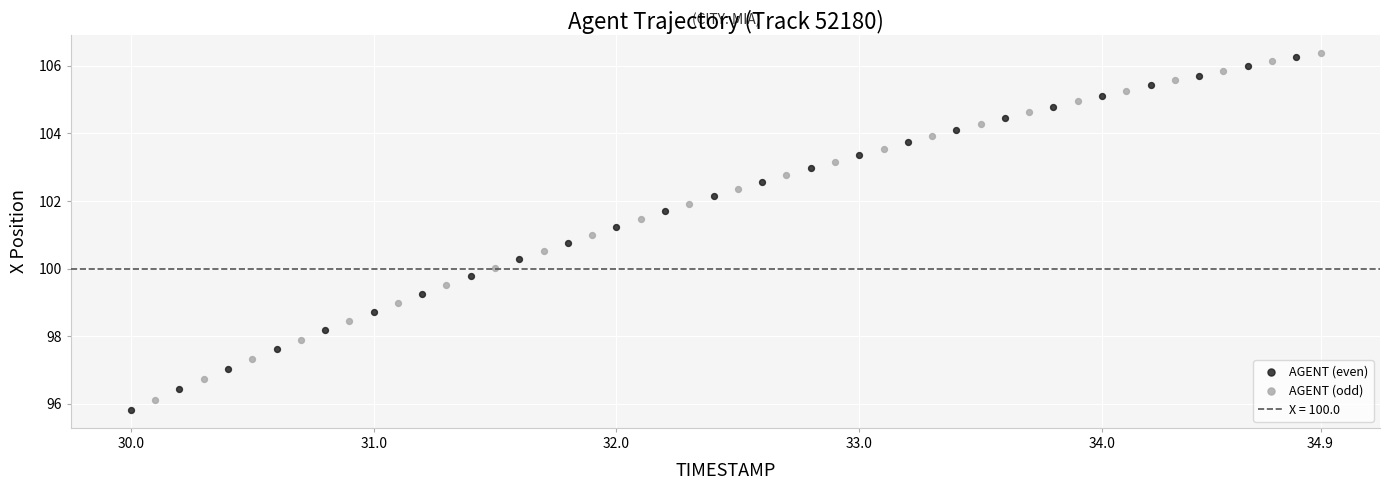

Which series contains the highest Y value?

AGENT (odd)